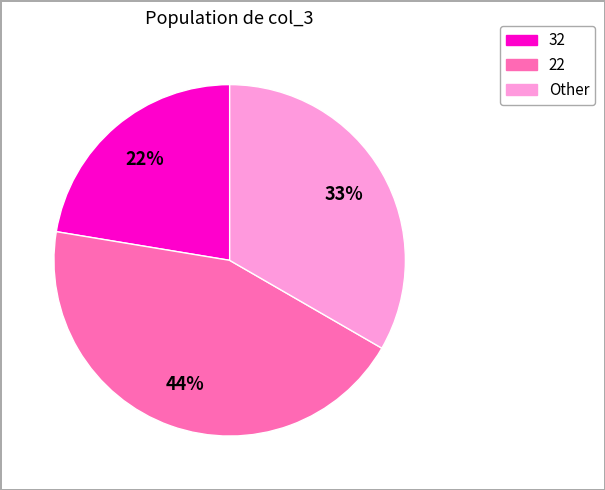

Is the sum of 22 and Other greater than half?

Yes